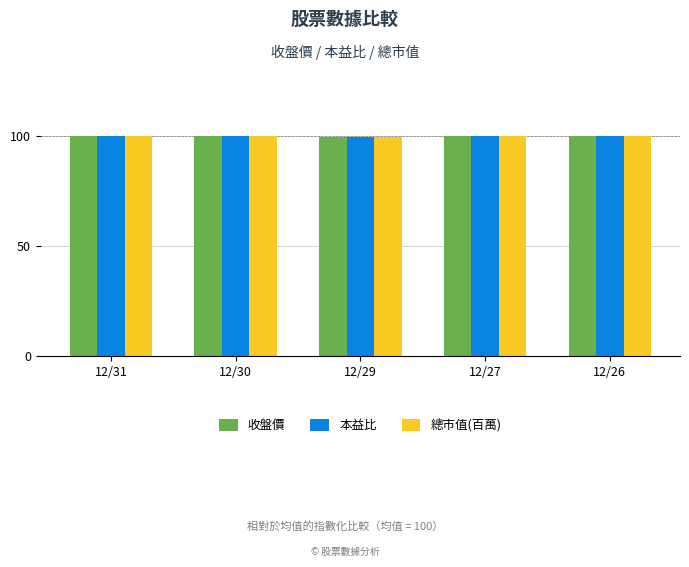

What are all the series names shown in the legend?

收盤價, 本益比, 總市值(百萬)